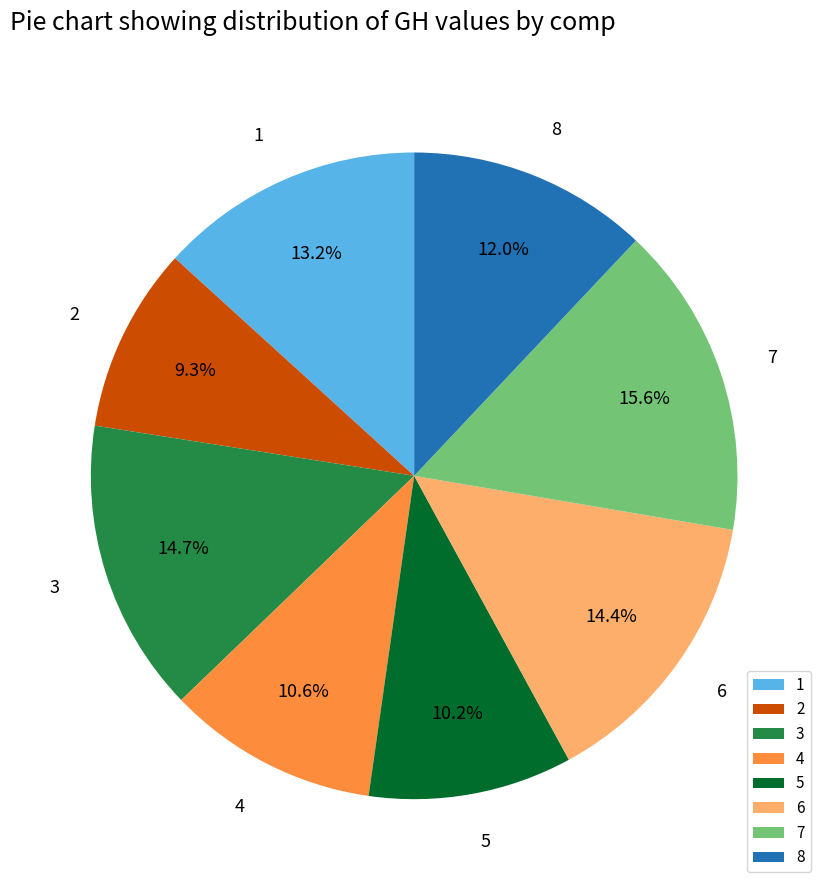

What percentage is the 4 slice, to the nearest percent?

11%